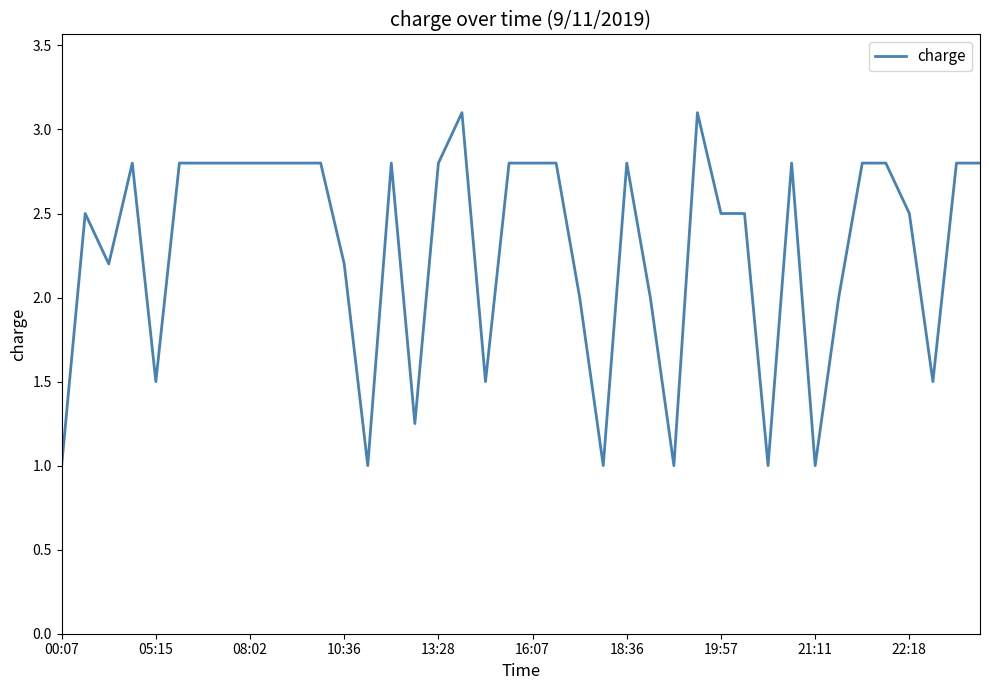

How many lines are shown in the chart?

1